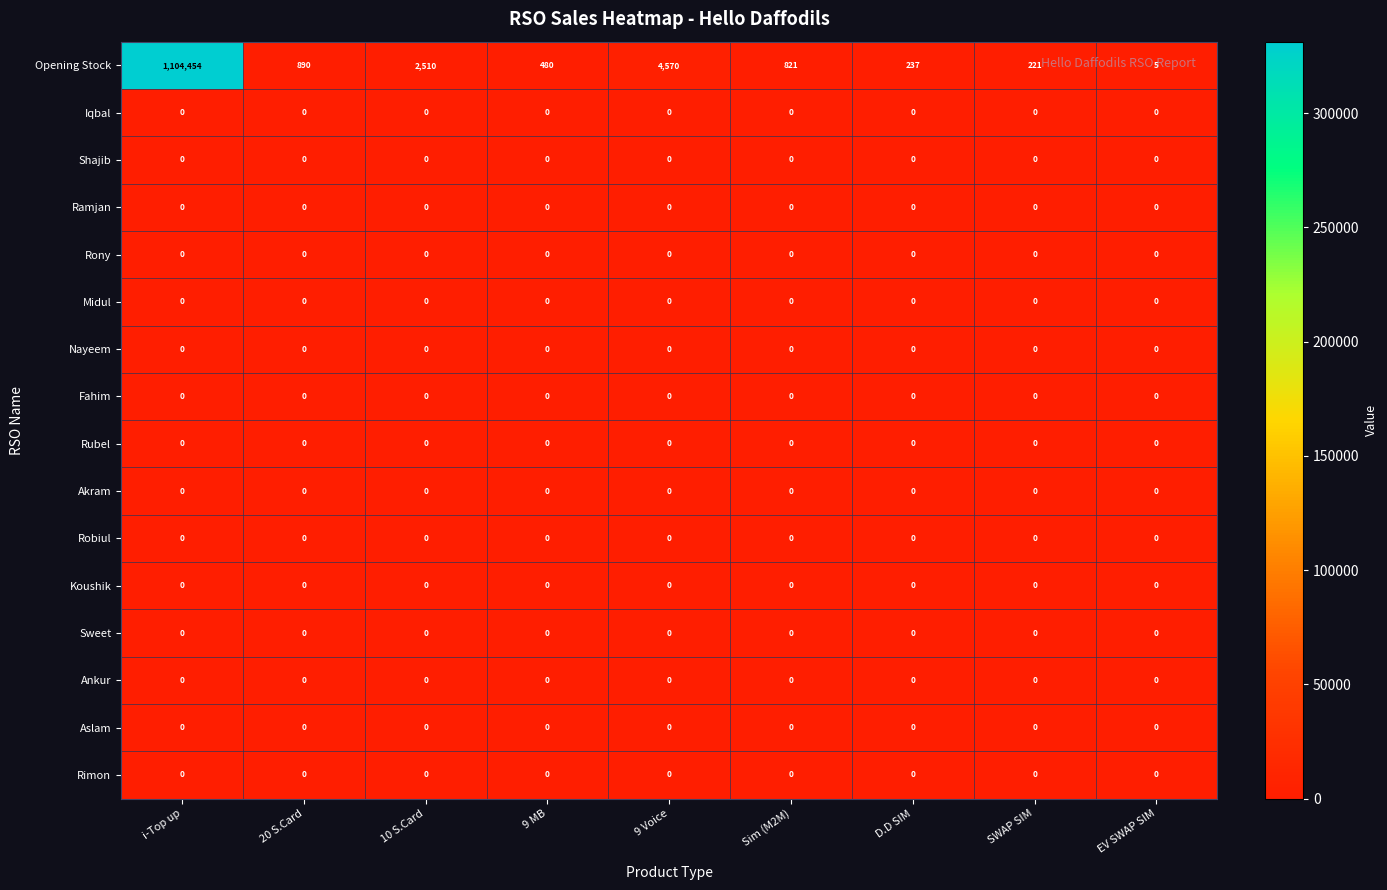

Which series has the widest spread of values?

Opening Stock